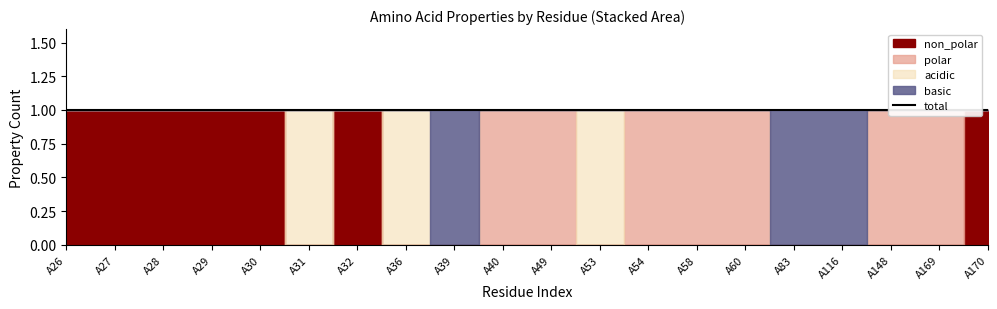

True or false: basic has more than 1 interior local peaks.

False